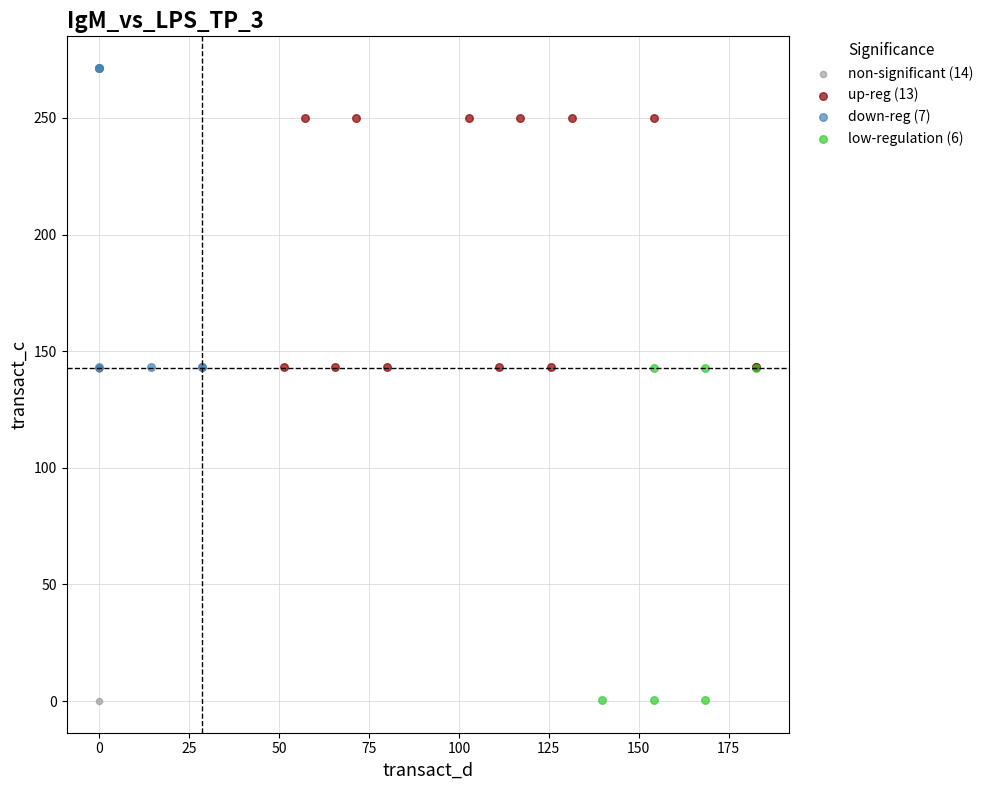

Which series contains the highest Y value?

down-reg (7)